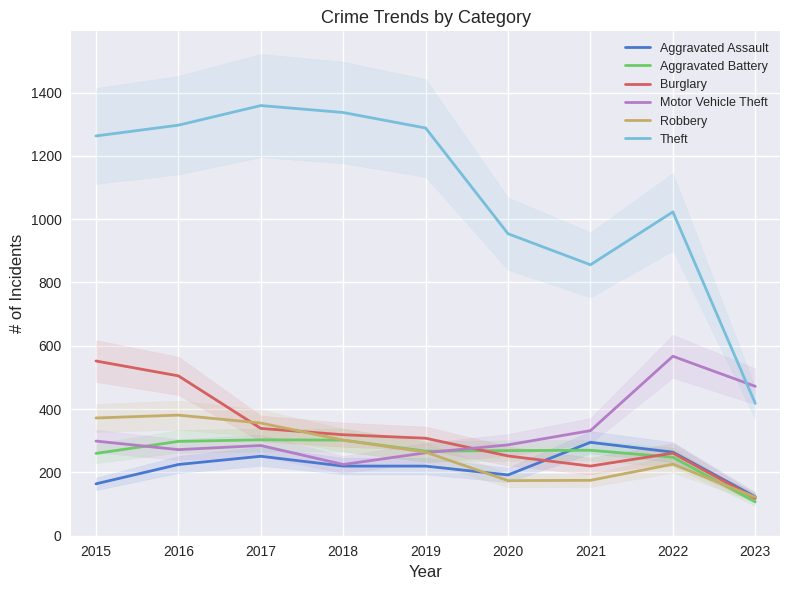

The value of Robbery at 2022 is 50. True or false?

False